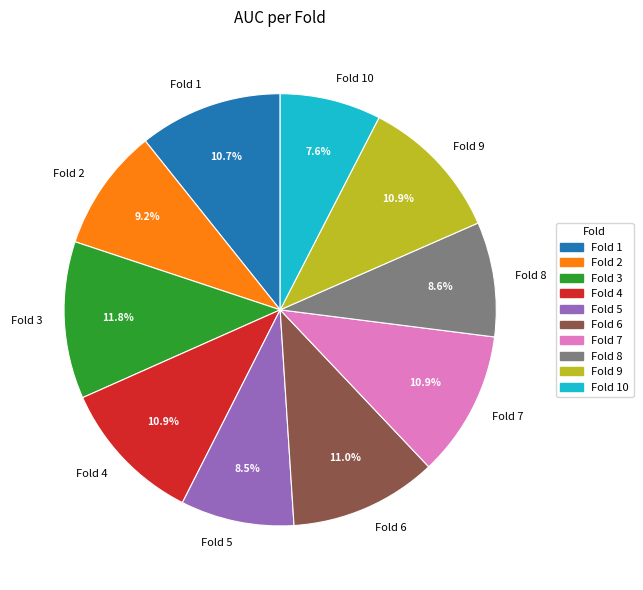

What percentage is the Fold 9 slice, to the nearest percent?

11%